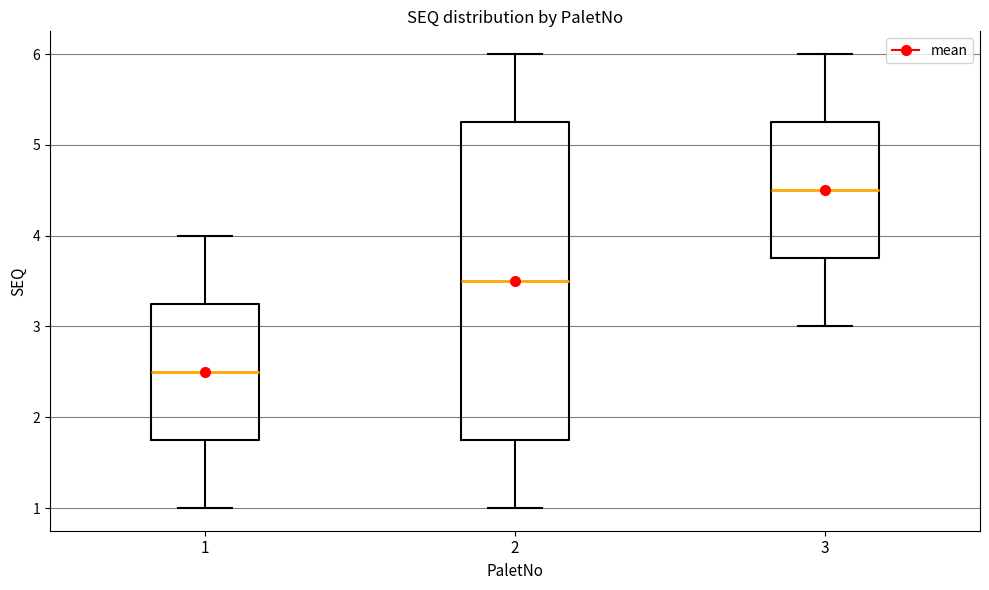

Reading left to right, read every box against the y-axis: the position of its median line, the range the box covers, and the ends of its whiskers. The values are not printed on the chart, so give them approximately, as read against the axis.

1: median 2.5, box 1.8 to 3.3, whiskers 1.0 to 4.0
2: median 3.5, box 1.8 to 5.3, whiskers 1.0 to 6.0
3: median 4.5, box 3.8 to 5.3, whiskers 3.0 to 6.0